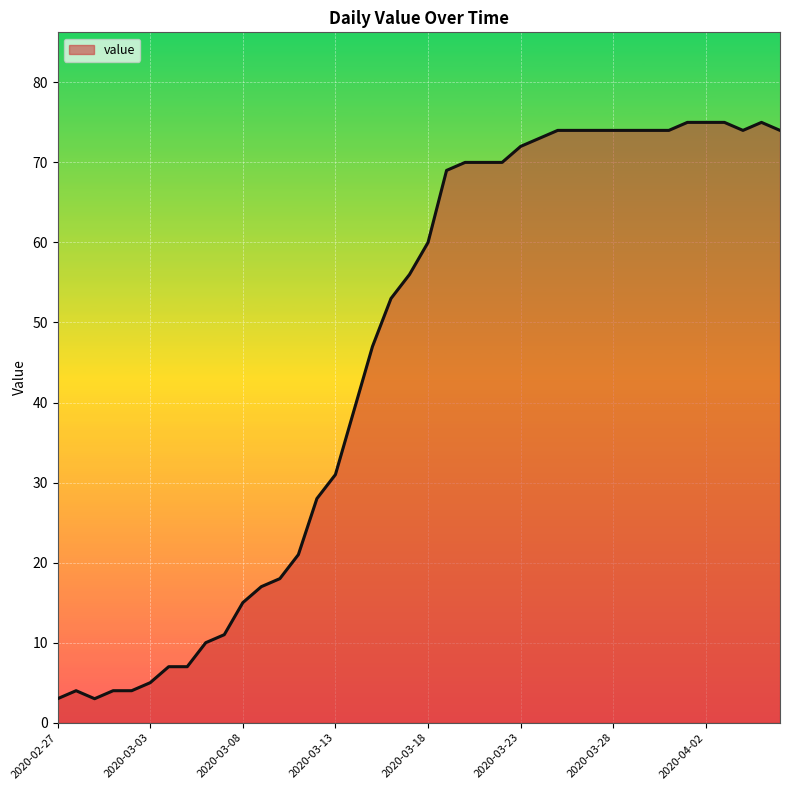

What is the greatest value displayed?

75